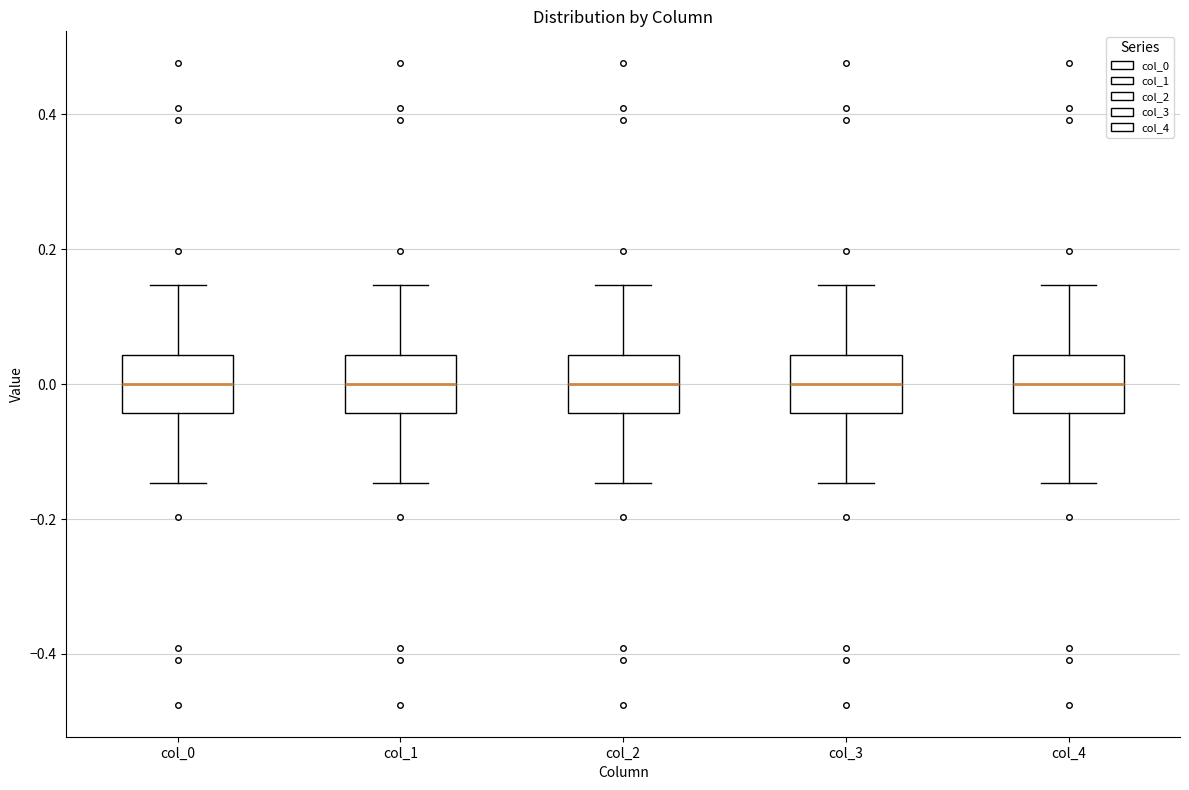

Where is the lower edge of the box for col_4 on the y-axis? The values are not printed on the chart, so give them approximately, as read against the axis.

-0.04